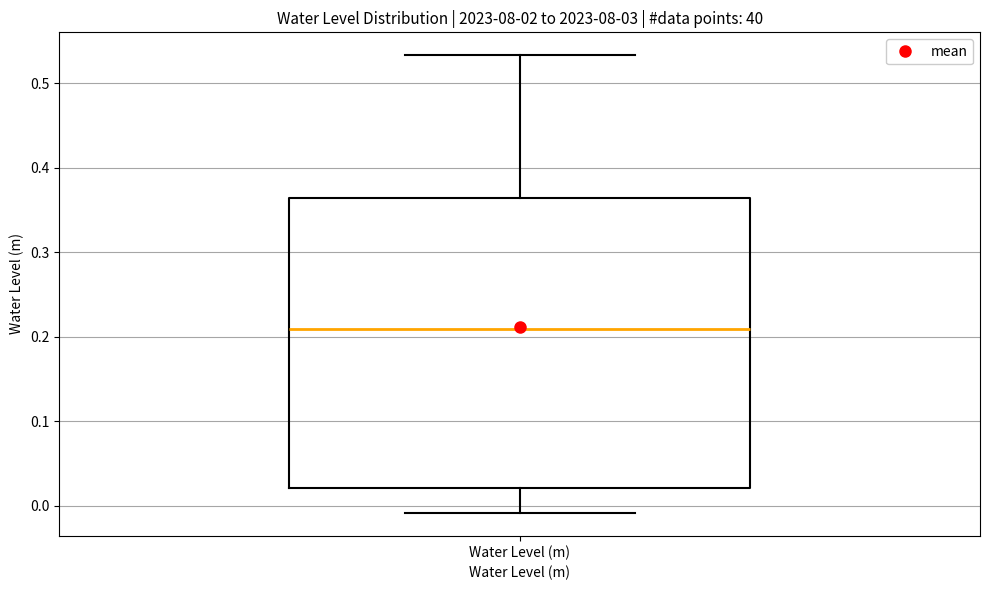

Where is the lower edge of the box for Water Level (m) on the y-axis? The values are not printed on the chart, so give them approximately, as read against the axis.

0.02